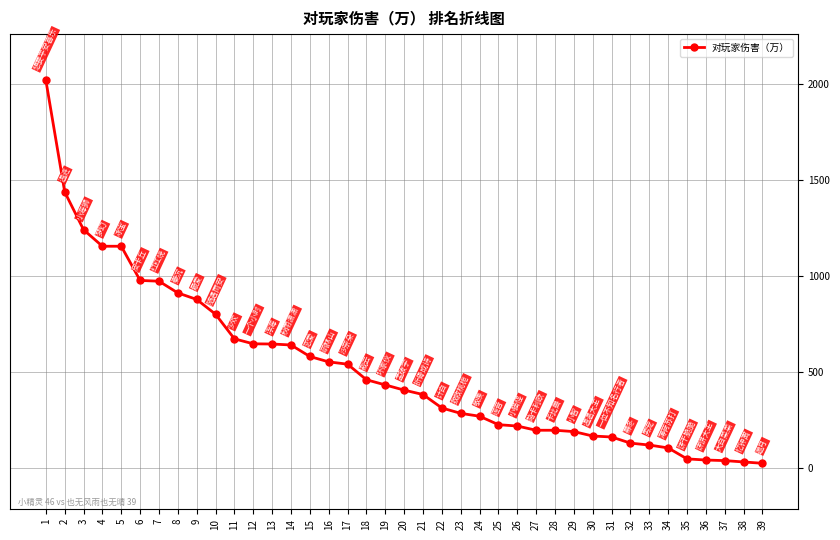

Is it true that the value at 18 is 675?

False